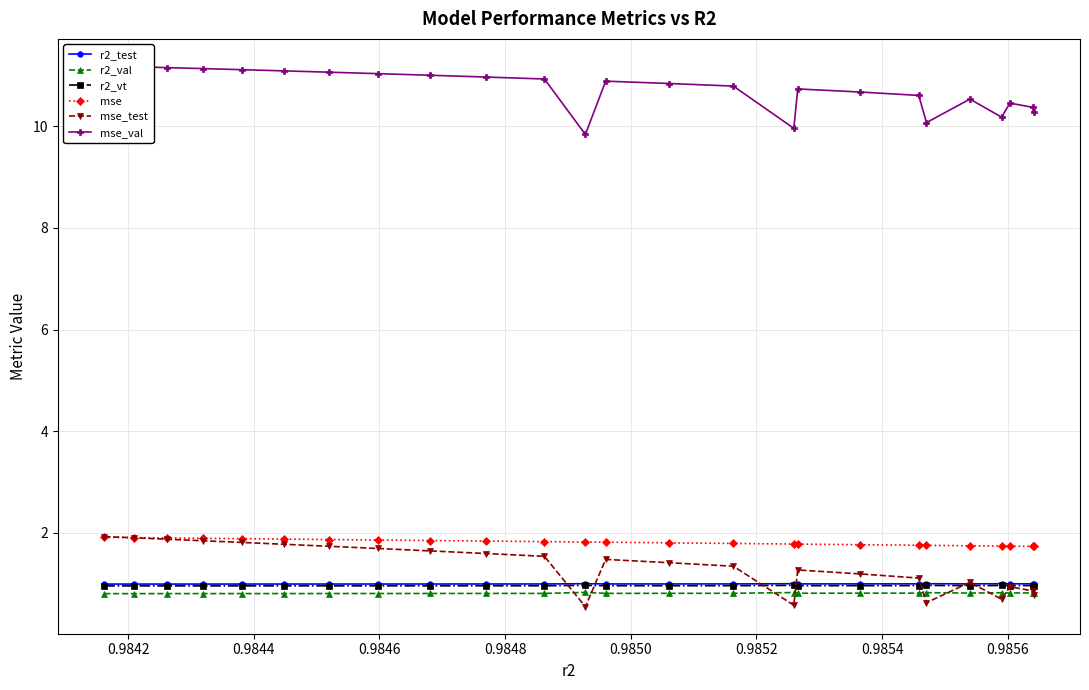

What is the value of the r2_test point at the 23rd from the left?

1.0